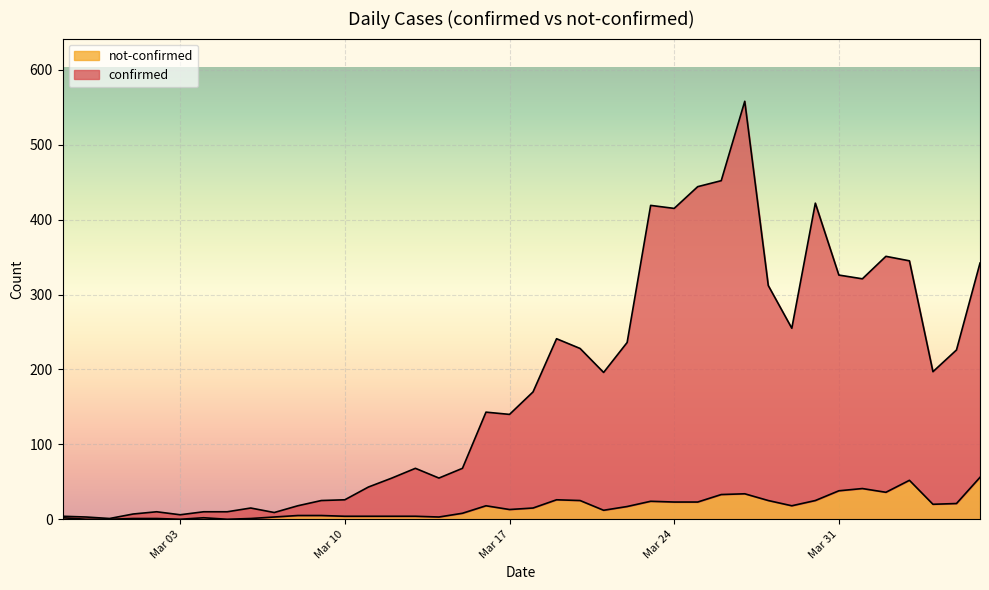

The value of not-confirmed at 2020-03-12 is 6. True or false?

False